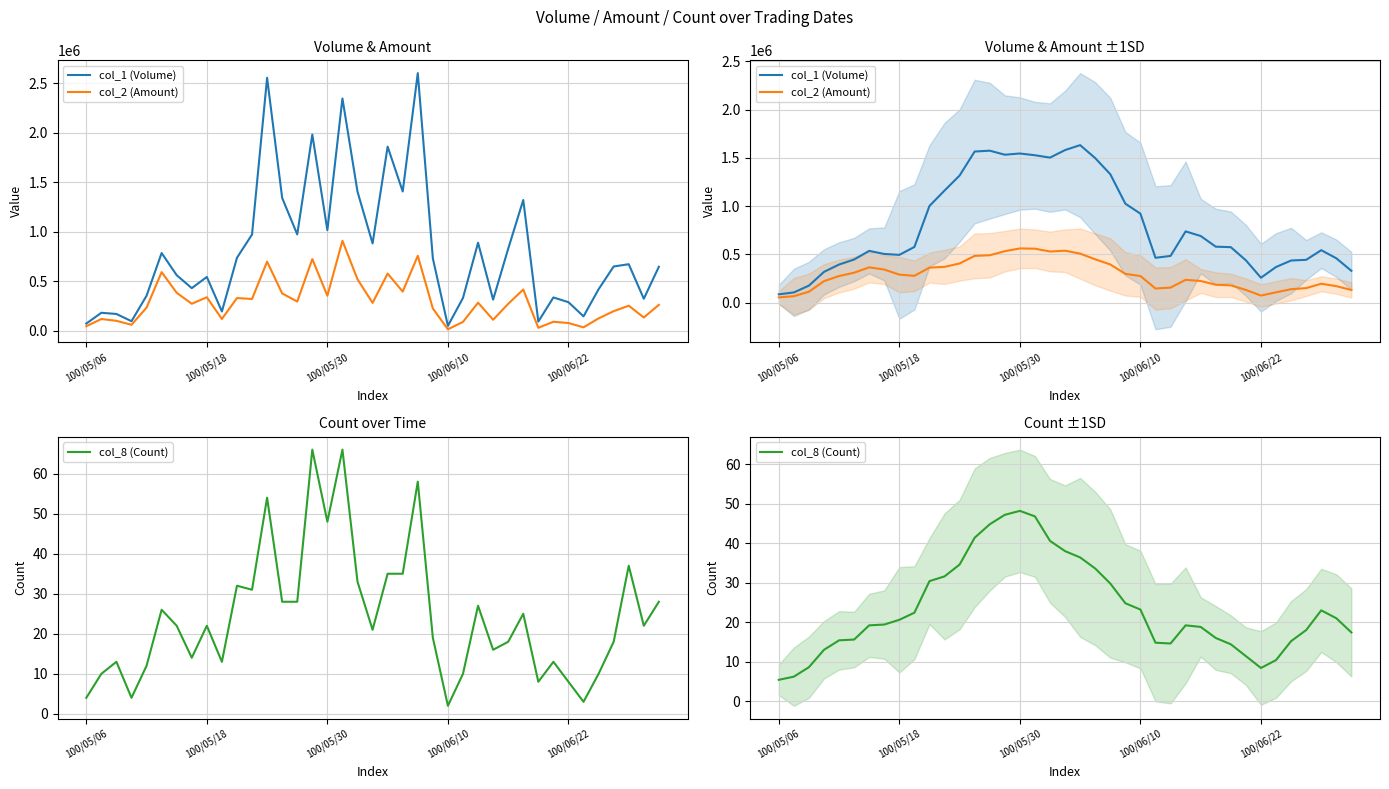

What is the sum of all col_2 (Amount) values?

11269016.0